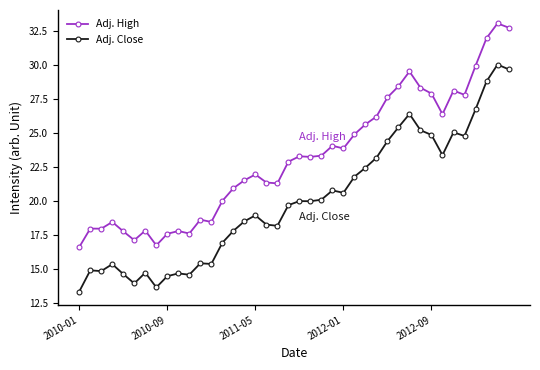

What is the highest value of the Adj. Close series?

30.0